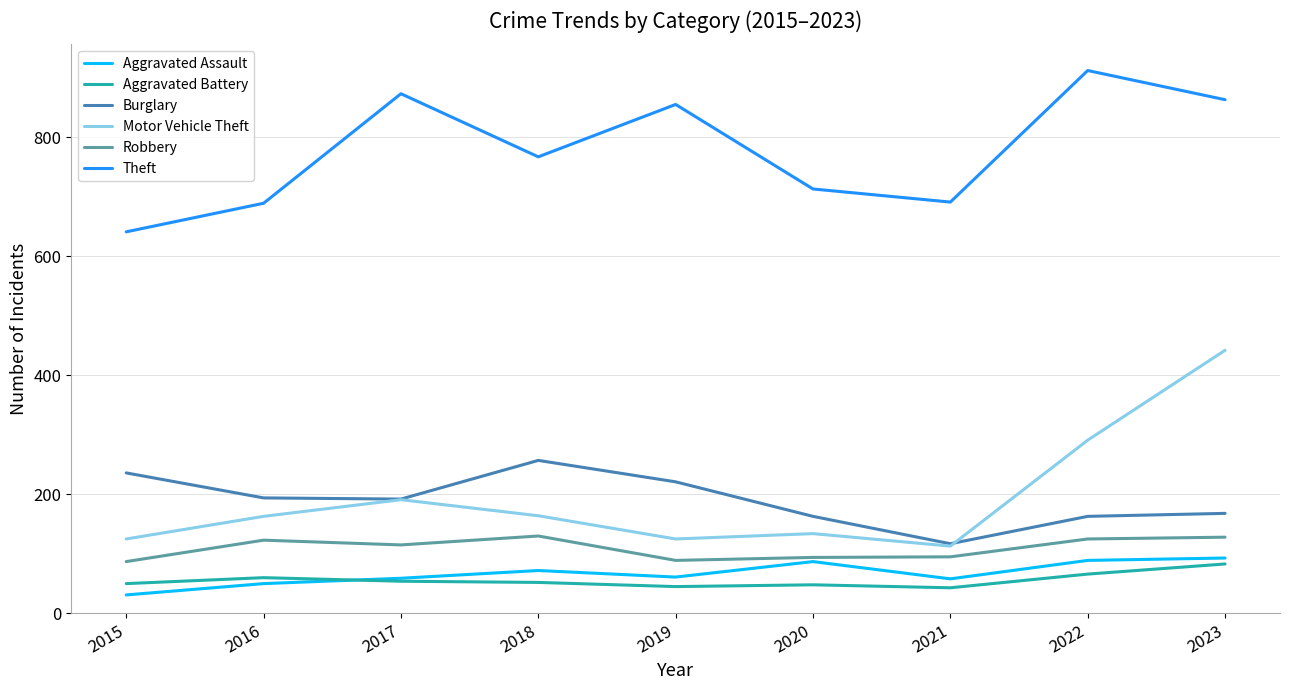

Rank the series at 2015 from lowest to highest value.

Aggravated Assault, Aggravated Battery, Robbery, Motor Vehicle Theft, Burglary, Theft